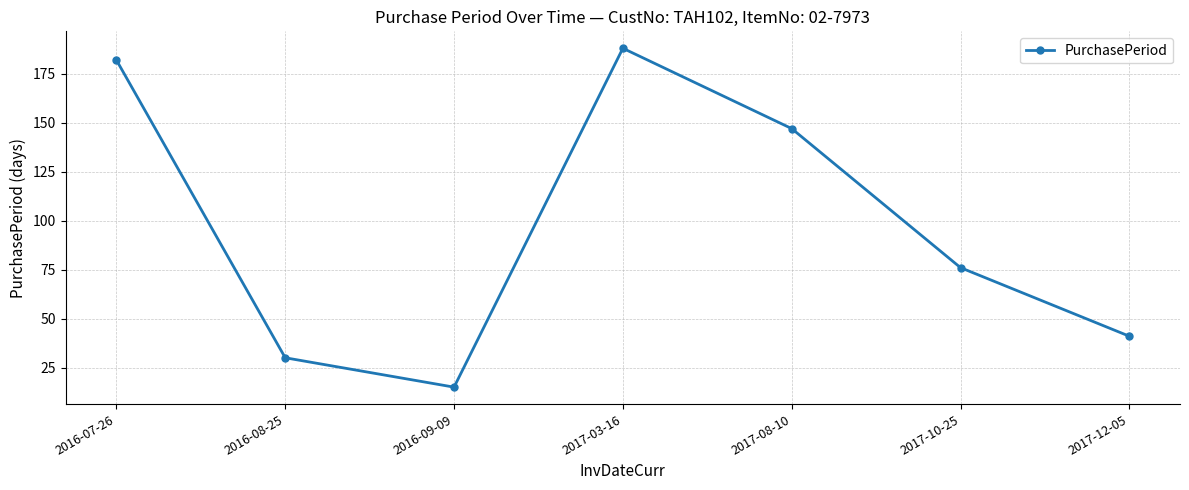

How many distinct data groups are displayed?

1